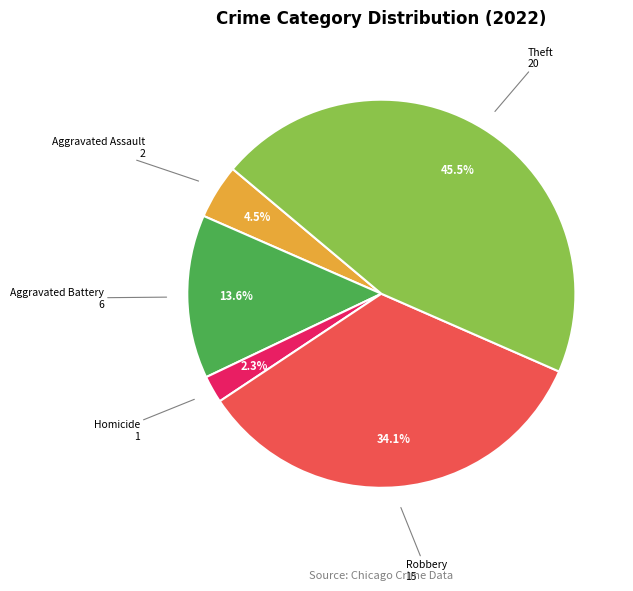

Rank the categories by value from highest to lowest.

Theft, Robbery, Aggravated Battery, Aggravated Assault, Homicide